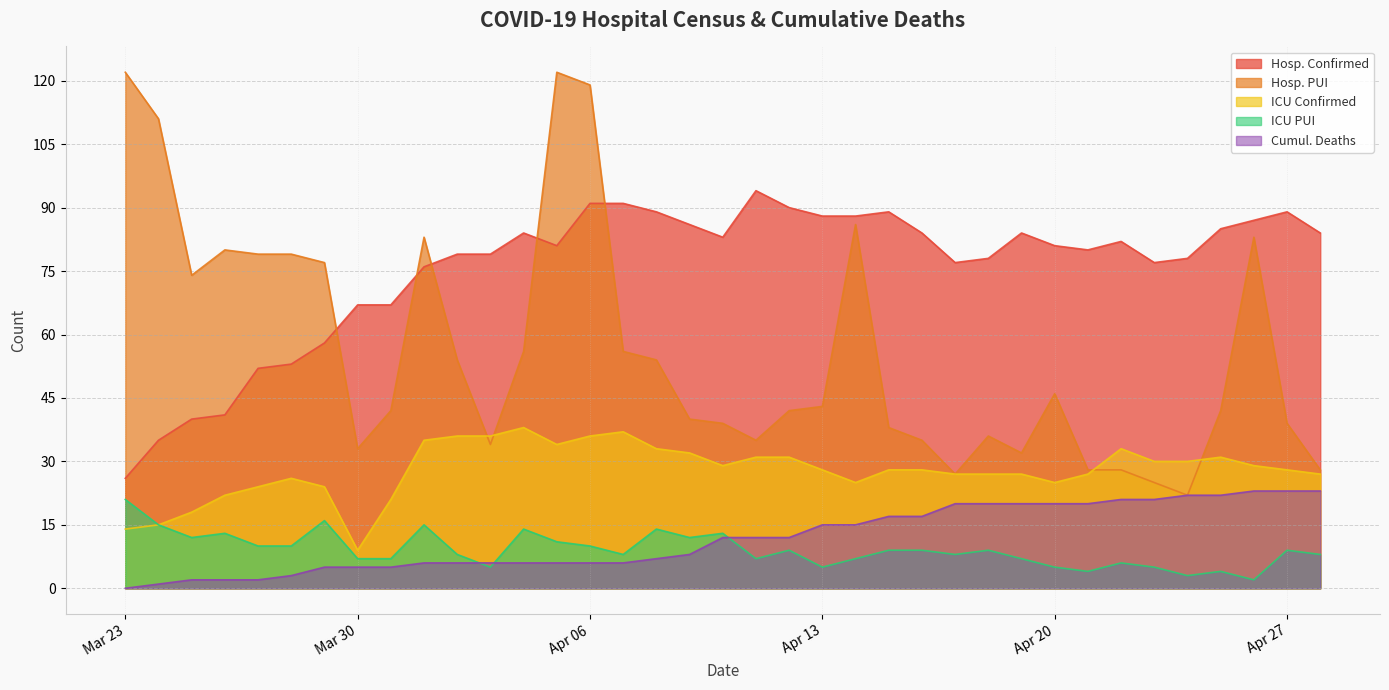

Which series has the largest range (max minus min)?

Hosp. PUI